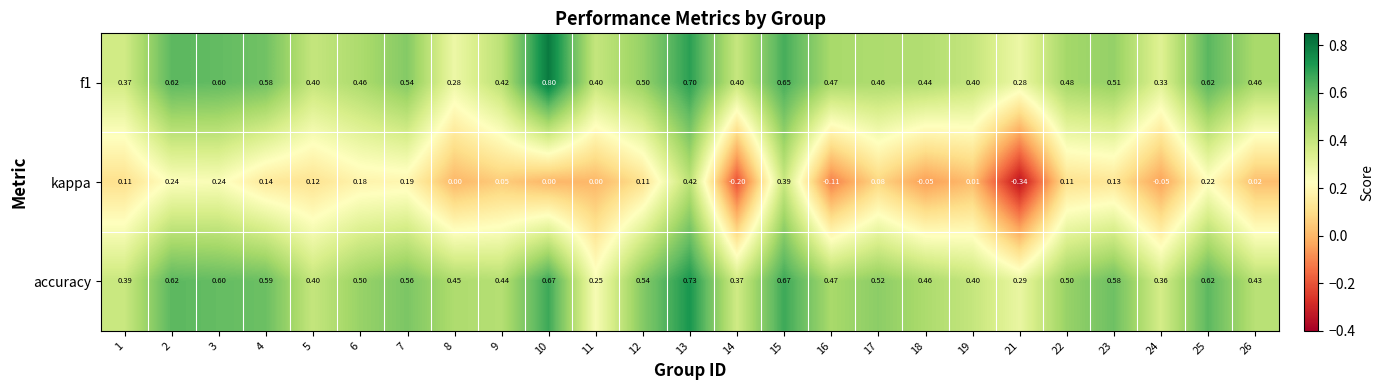

What is the total value across all series at 23?

1.2